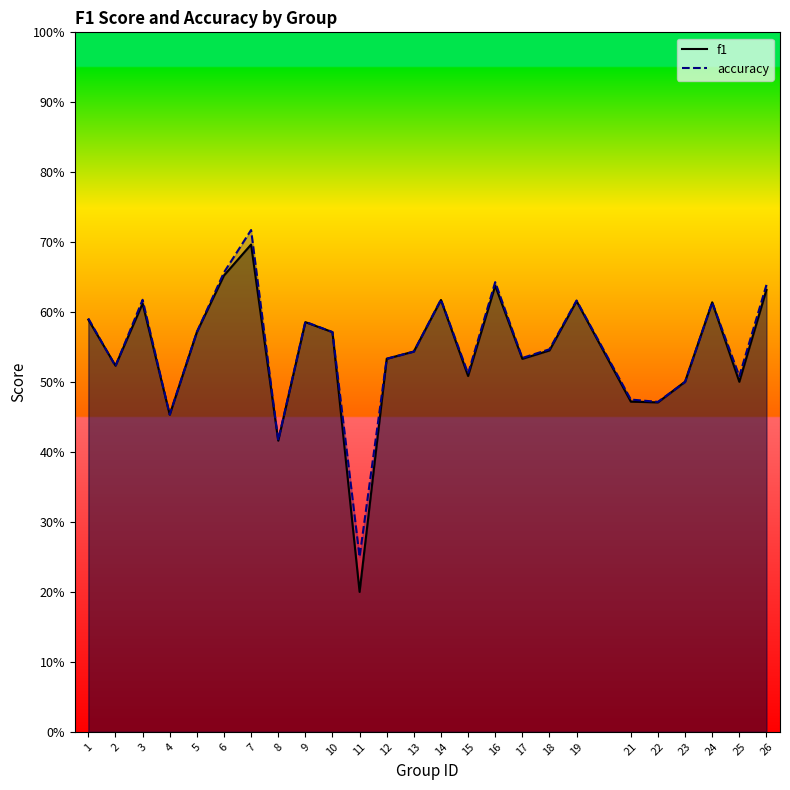

At which label is f1 closest to 0?

11